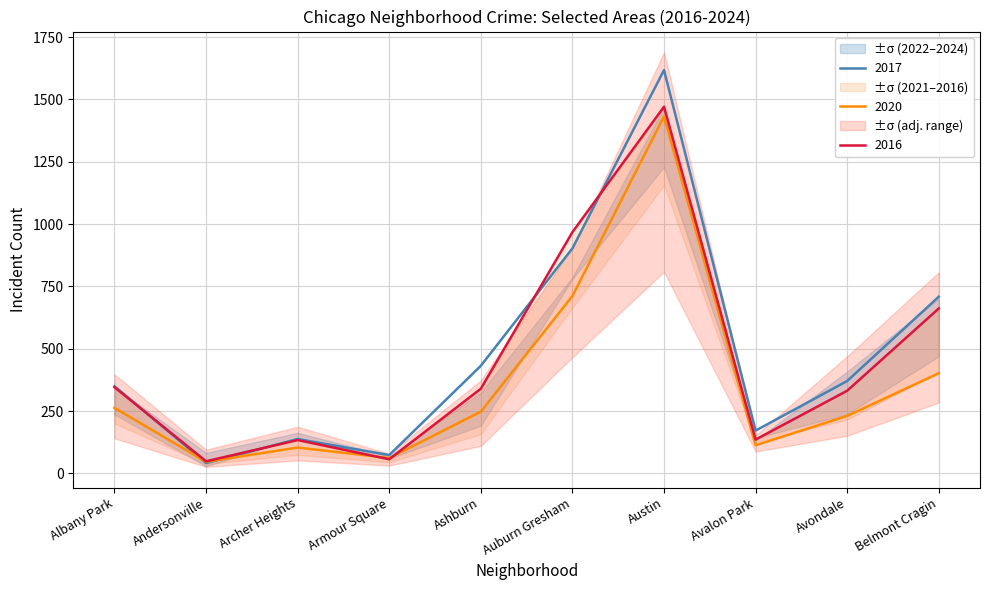

Which series changed the most between Austin and Avalon Park?

2017